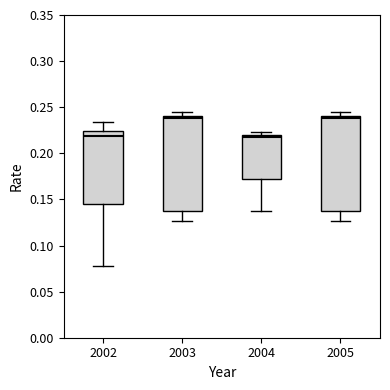

Reading left to right, transcribe this box plot: for each box, give where its median line is, the range the box spans, and where its two whiskers end, as read against the y-axis. The values are not printed on the chart, so give them approximately, as read against the axis.

2002: median 0.220, box 0.145 to 0.225, whiskers 0.080 to 0.235
2003: median 0.240 (just below the box's upper edge), box 0.135 to 0.240, whiskers 0.125 to 0.245
2004: median 0.220 (just below the box's upper edge), box 0.170 to 0.220, whiskers 0.135 to 0.225
2005: median 0.240 (just below the box's upper edge), box 0.135 to 0.240, whiskers 0.125 to 0.245